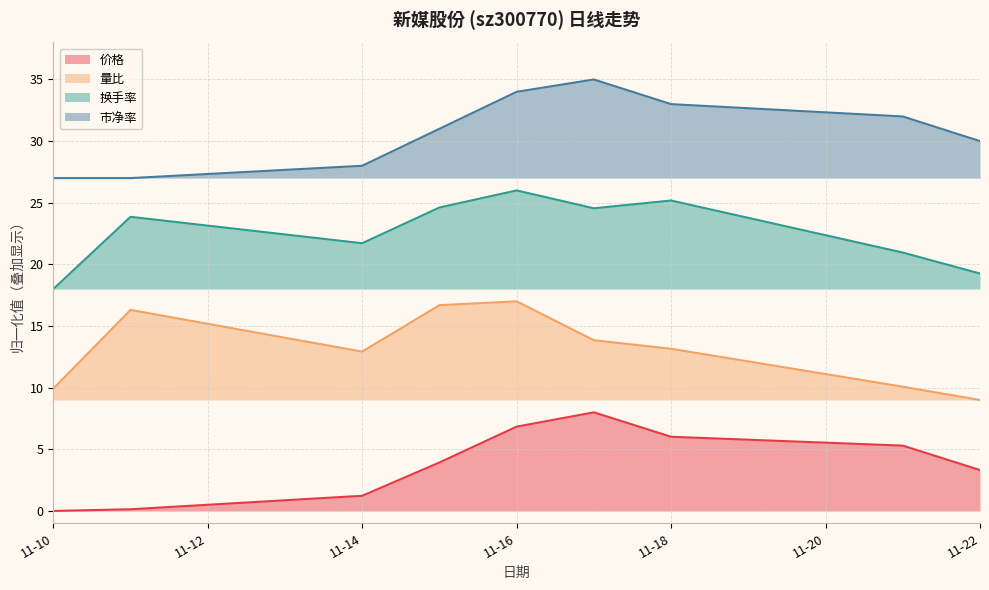

What is the sum of all 价格 values?

34.8